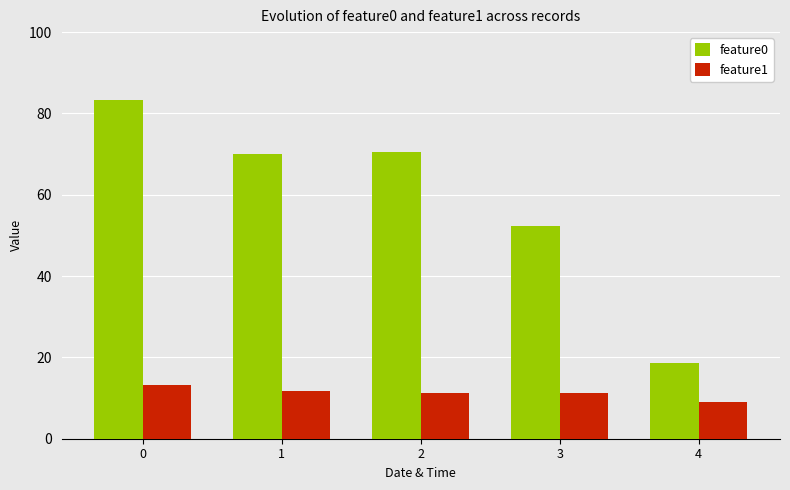

How many groups of bars are there?

5